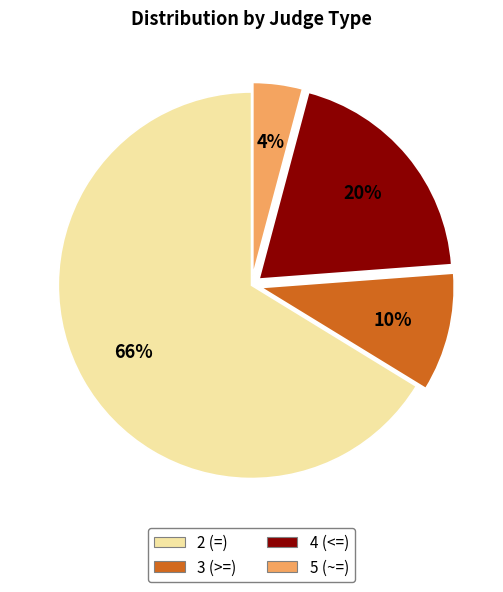

To the nearest percent, what portion does 5 (~=) represent?

4%